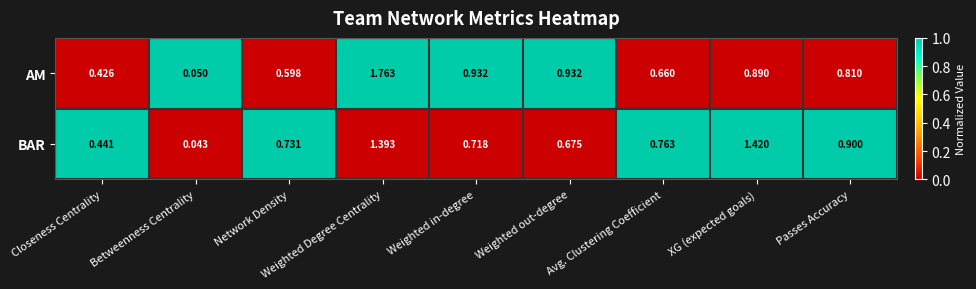

At which category is the sum across all series the highest?

Weighted Degree Centrality